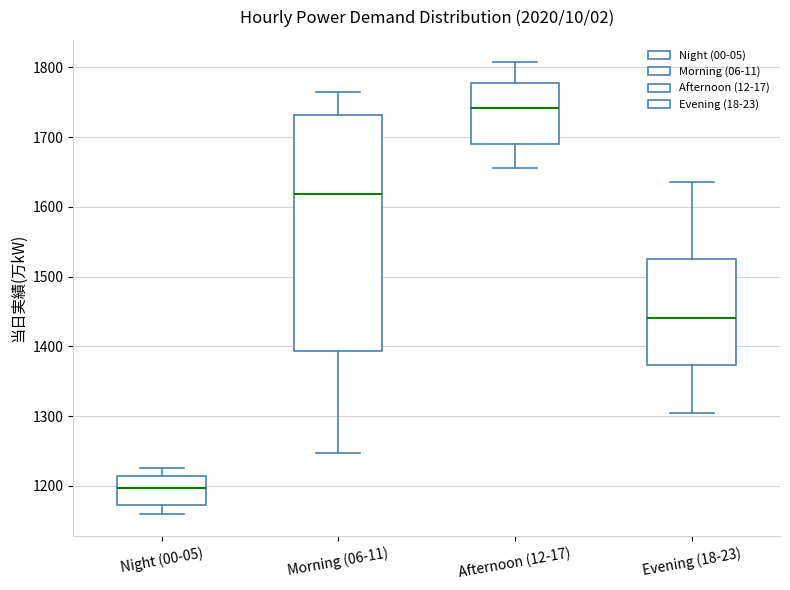

Which box is the tallest, from its lower edge to its upper edge?

Morning (06-11)